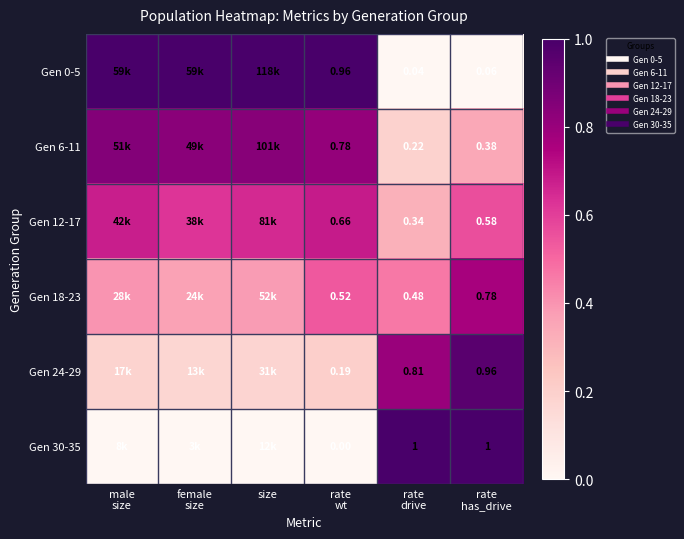

The Gen 18-23 series shows 0.5 at rate drive. True or false?

True